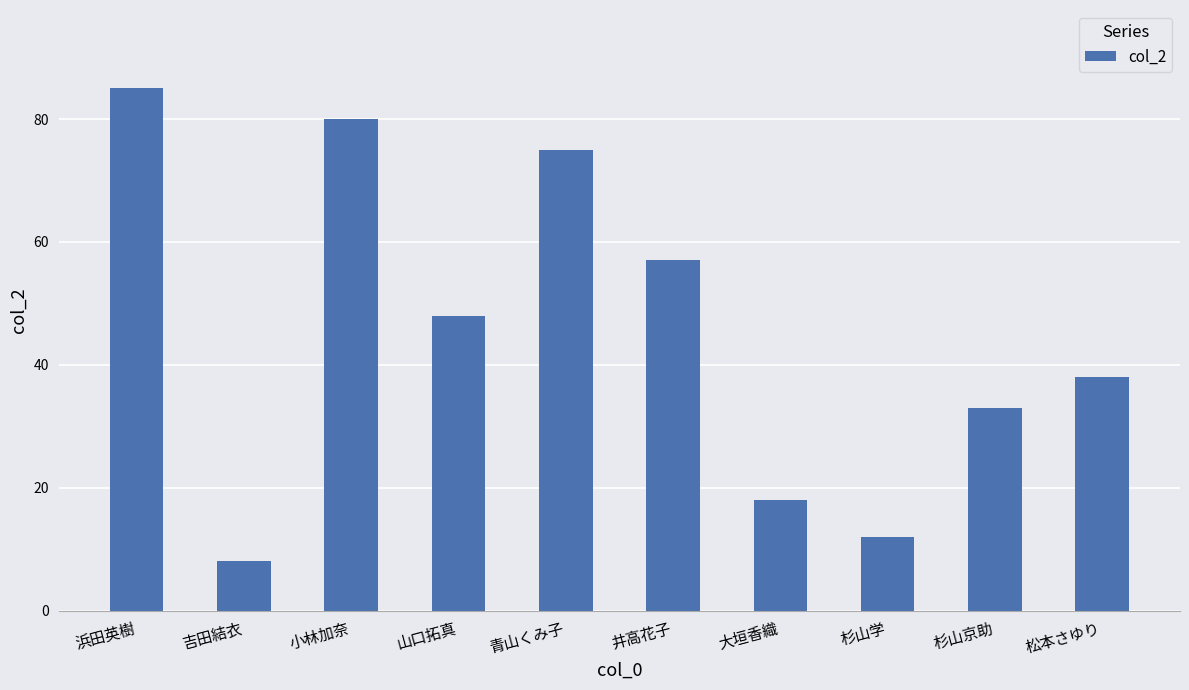

At which label does the data first exceed 48?

浜田英樹